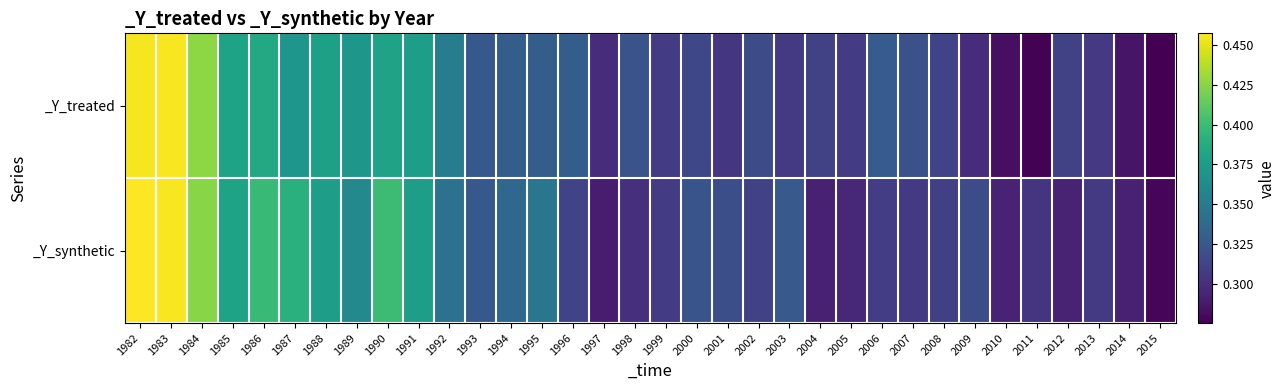

Which series has the largest range (max minus min)?

_Y_treated